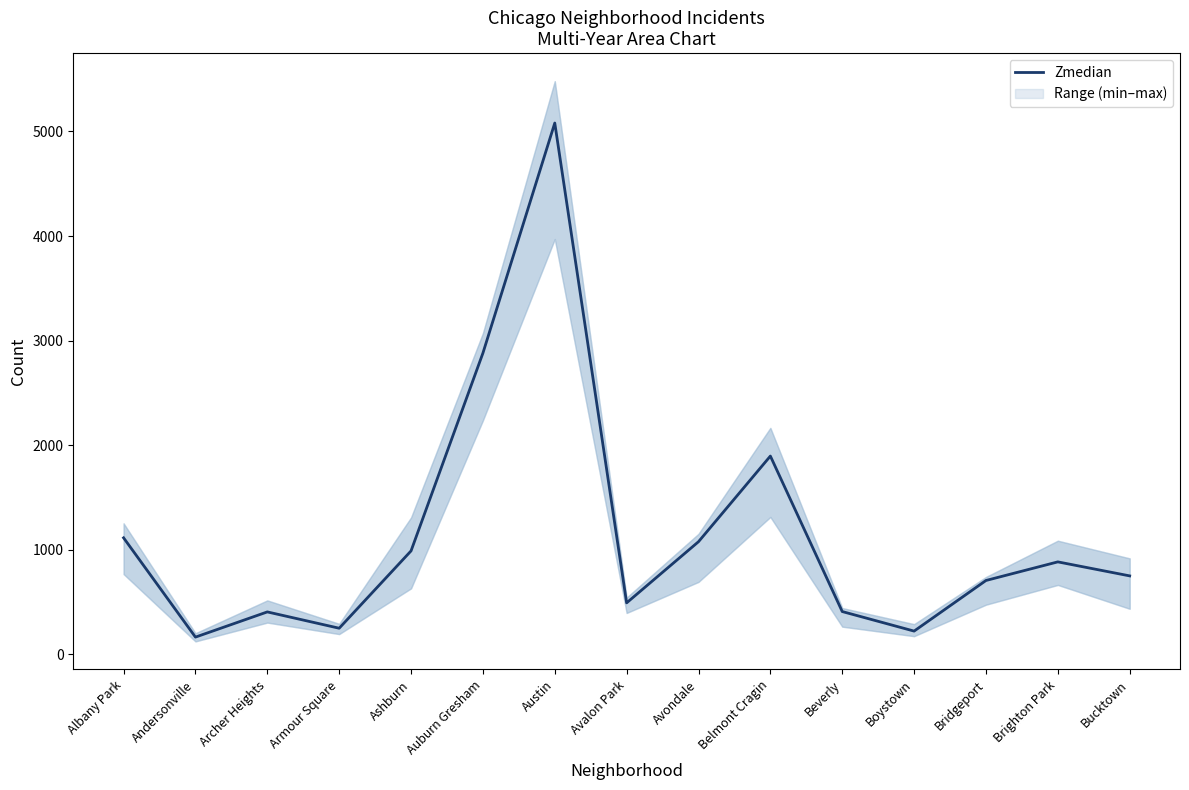

What is the ratio of the value at Bridgeport to the value at Albany Park?

0.6